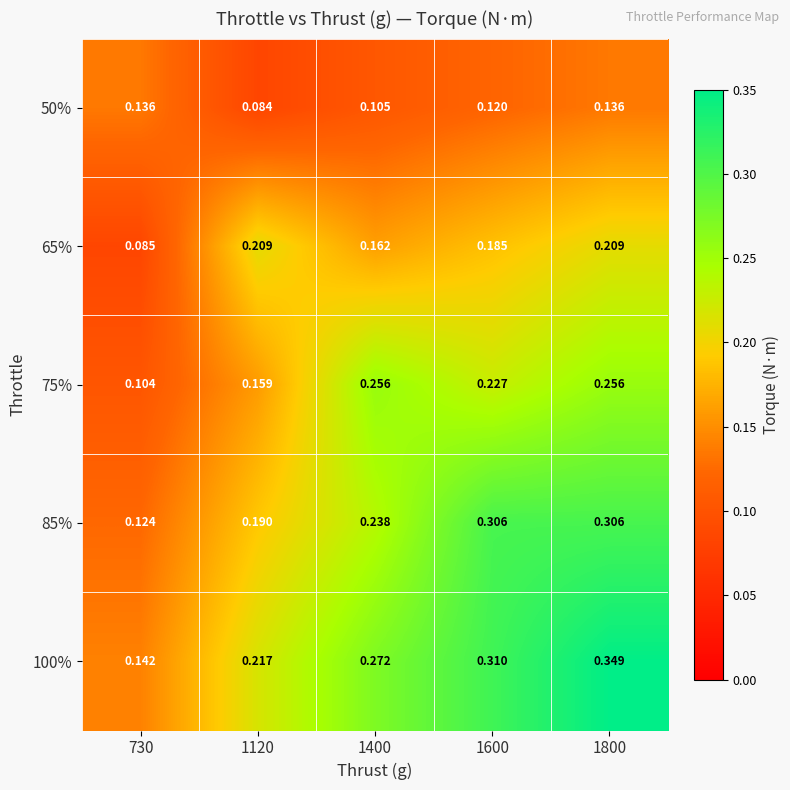

At 1120, list the series in order from smallest to largest.

50%, 75%, 85%, 65%, 100%